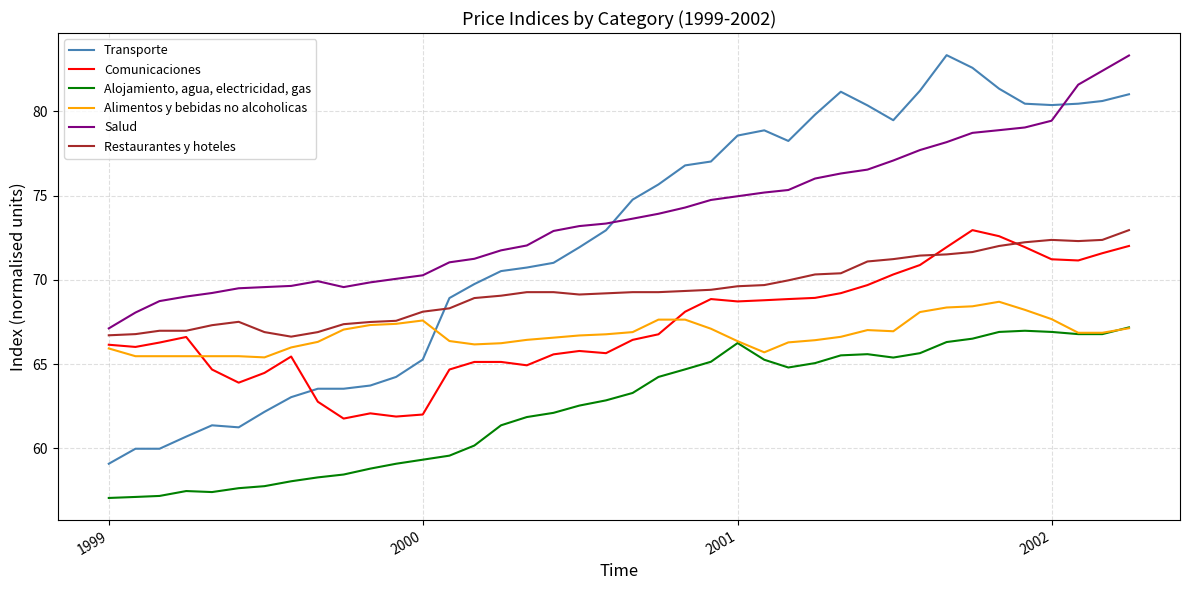

Which series has the widest spread of values?

Transporte